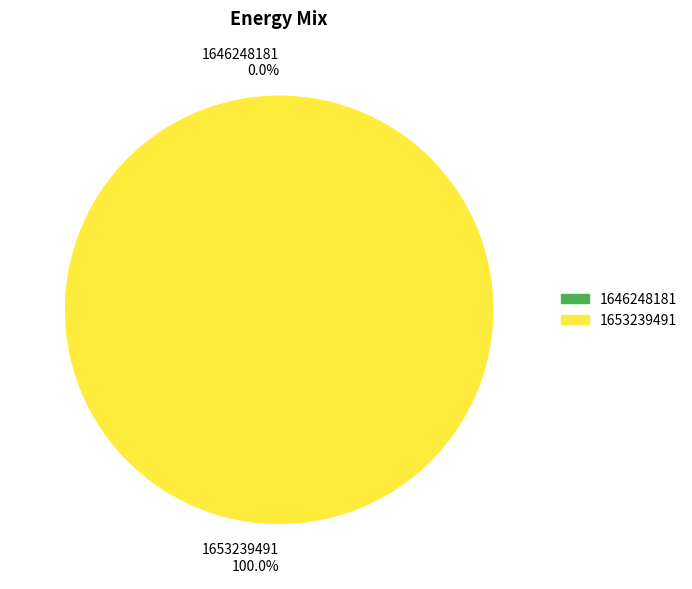

What is the majority slice?

1653239491